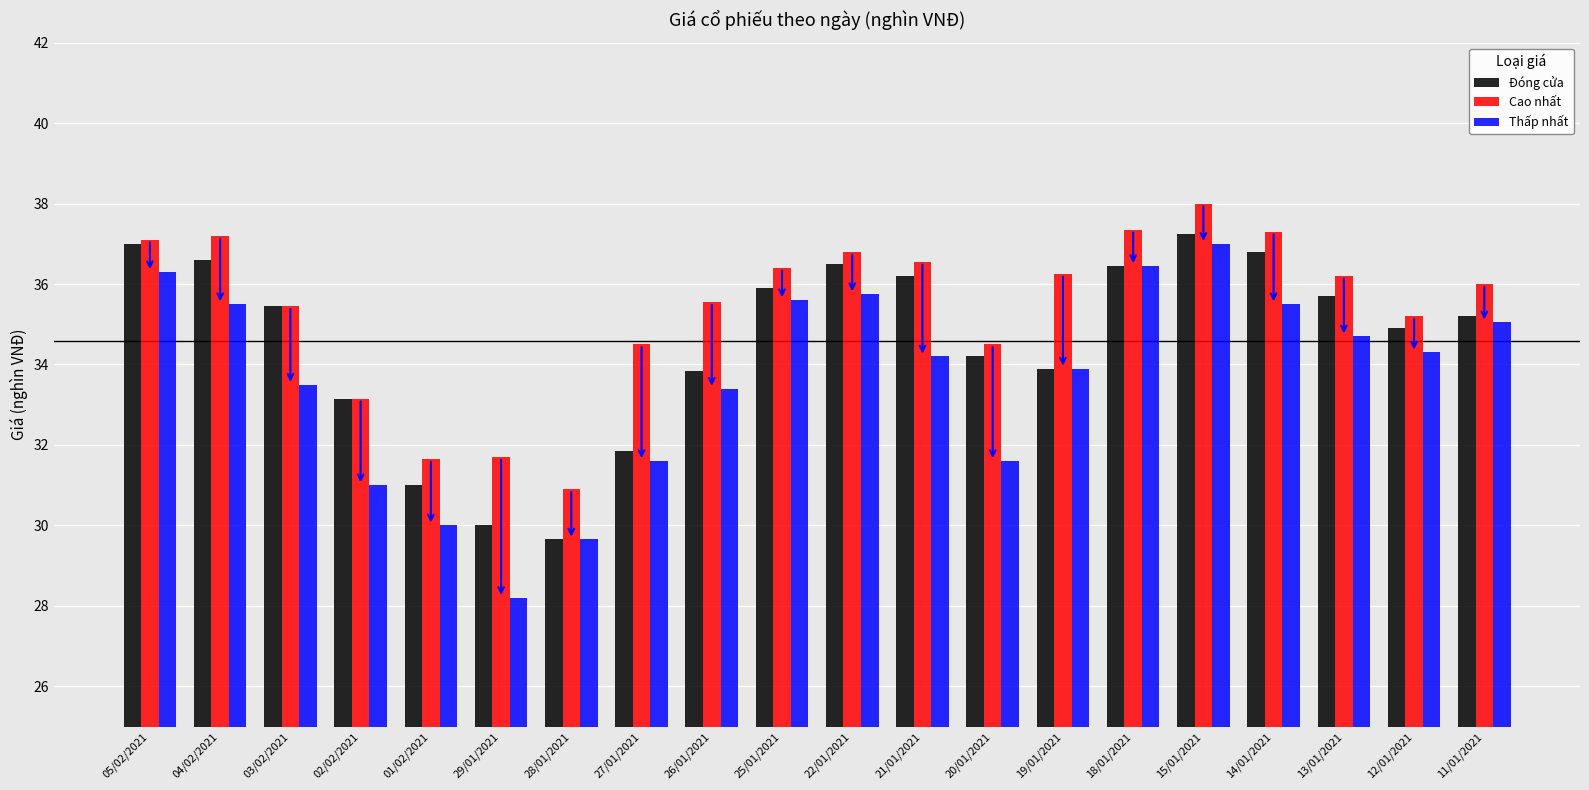

At how many categories does at least one series exceed 29?

20